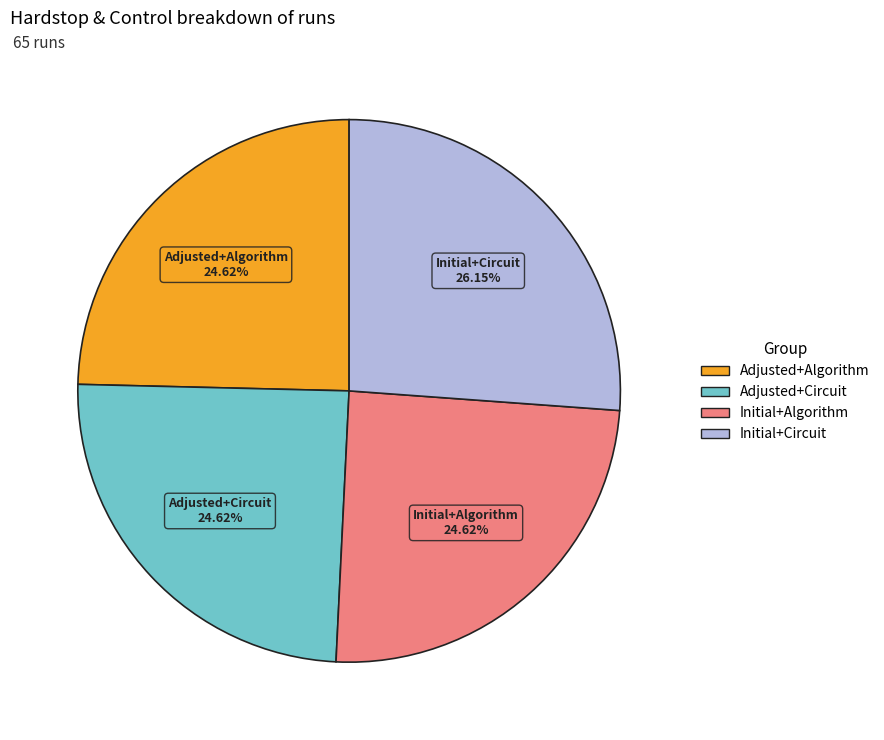

Does any single category account for the majority?

No